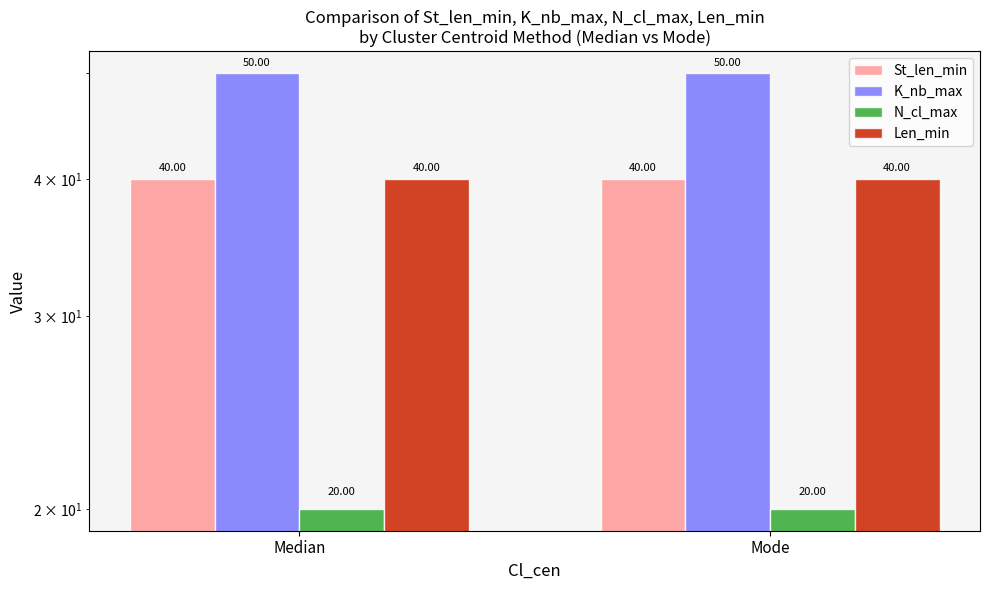

What is the label of the 1st bar from the right?

Mode